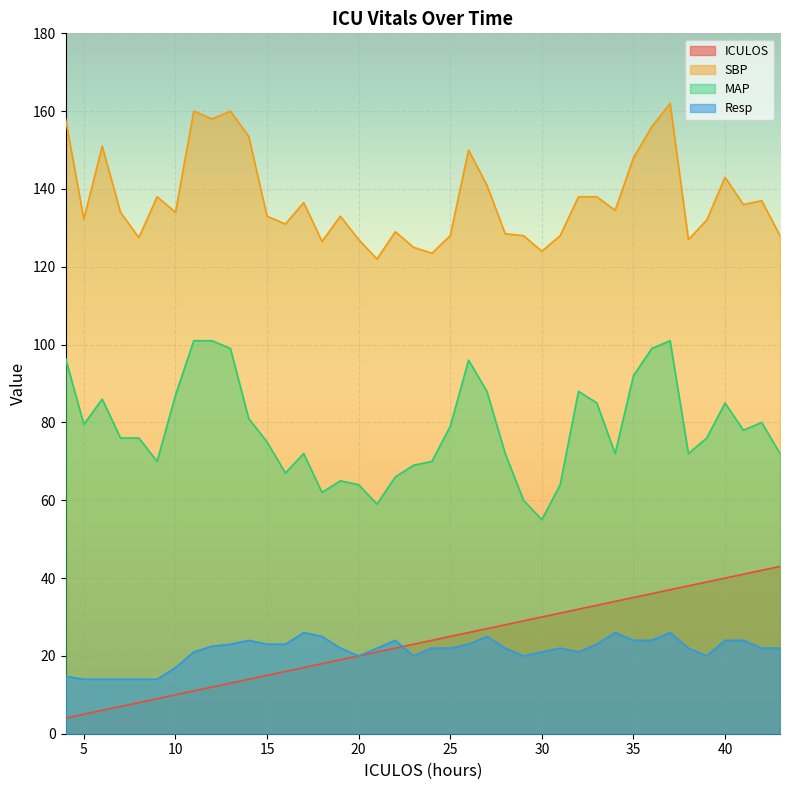

What is the value of the MAP point at the 40th from the left?

72.0